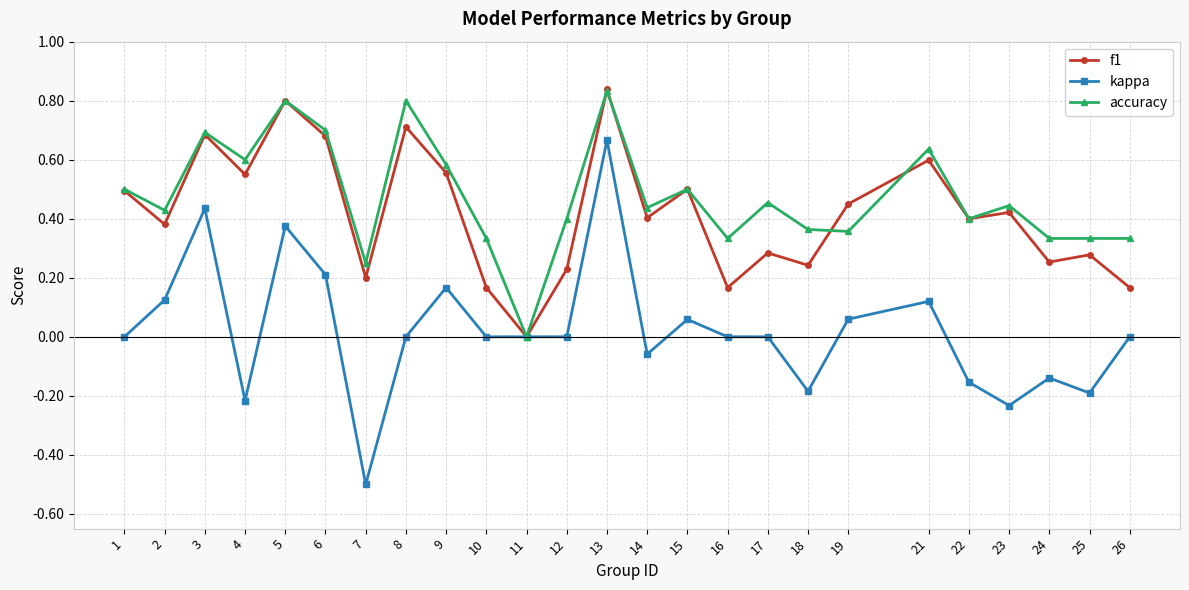

At which category is the sum across all series the highest?

13